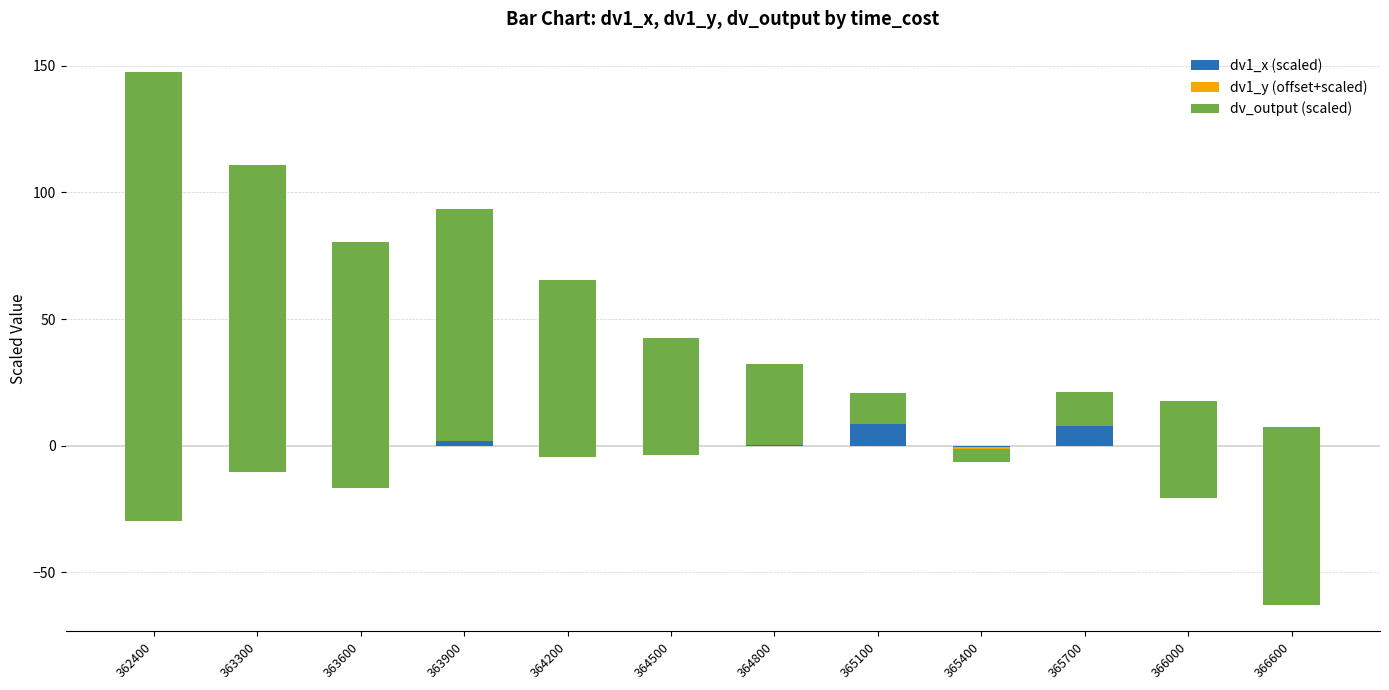

Read the dv_output (scaled) value at 365100.

12.0